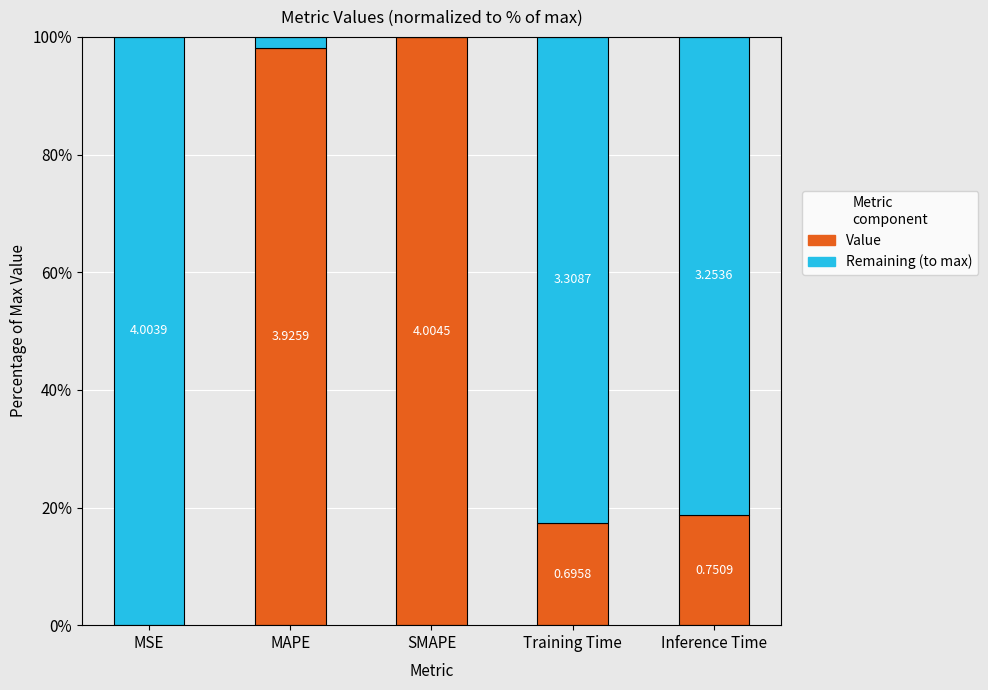

What position from the right is MSE?

5